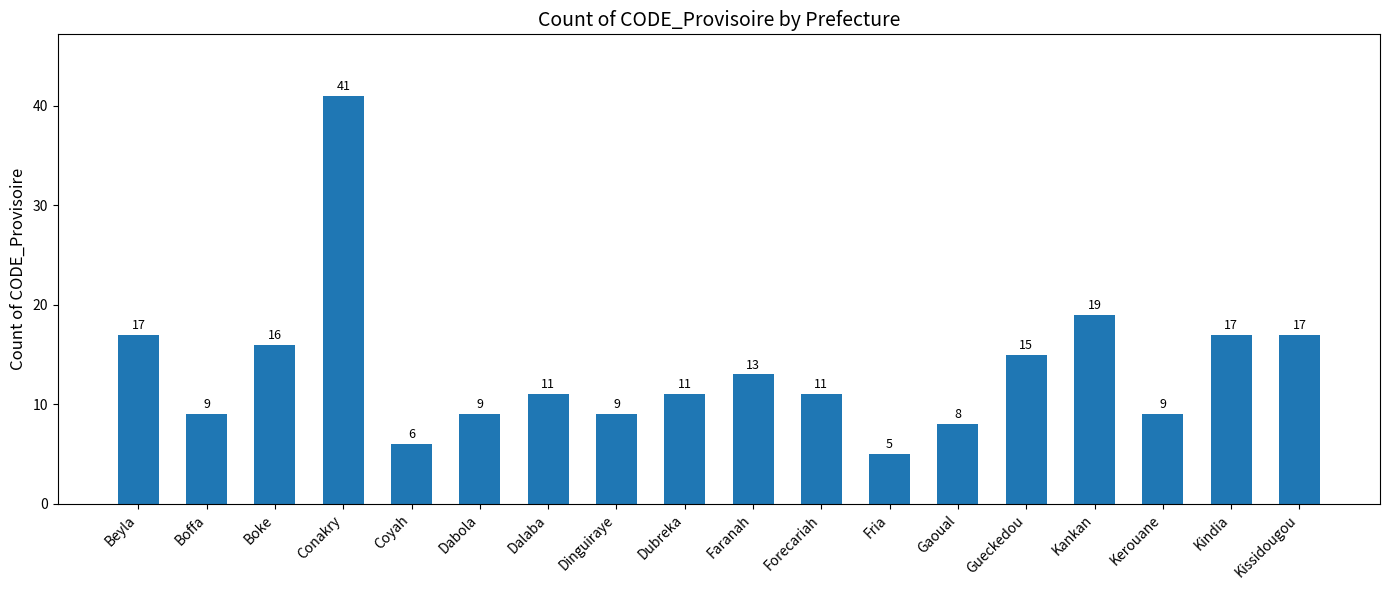

What is the label of the 9th bar from the left?

Dubreka